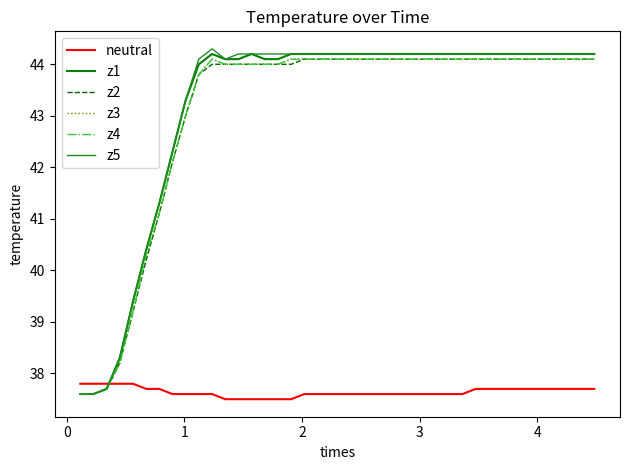

How many lines are shown in the chart?

6